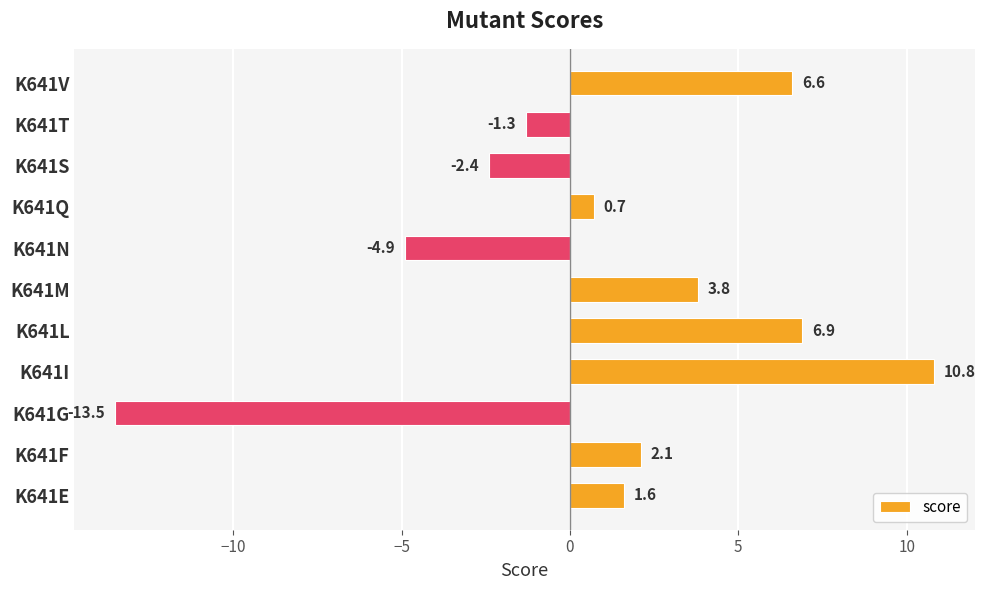

What is the greatest value displayed?

10.8